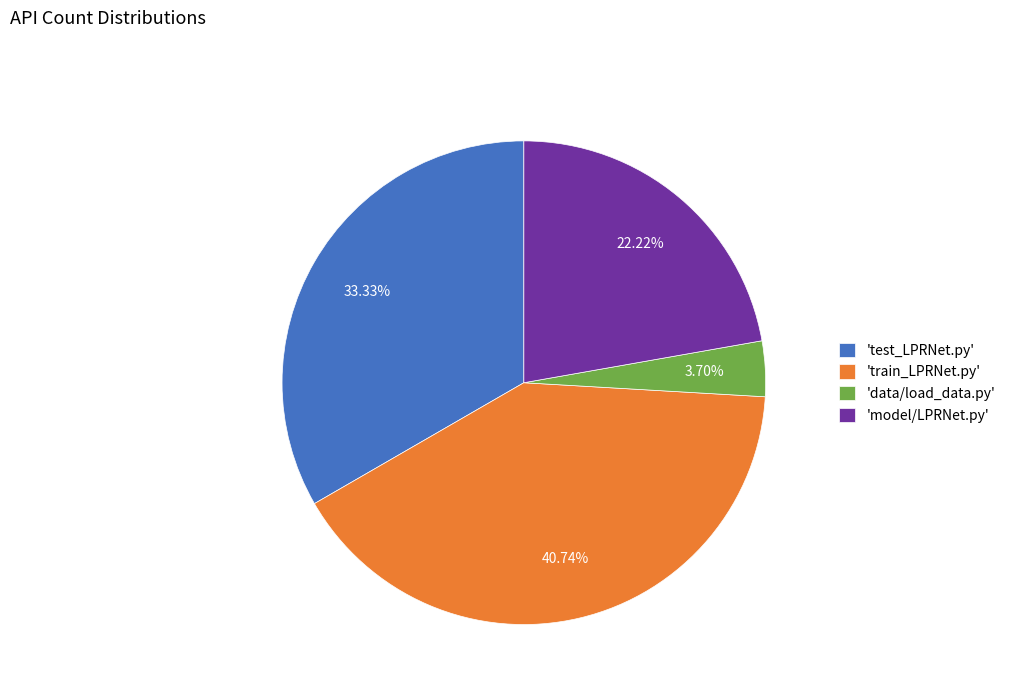

Which category has the smallest portion of the pie?

'data/load_data.py'